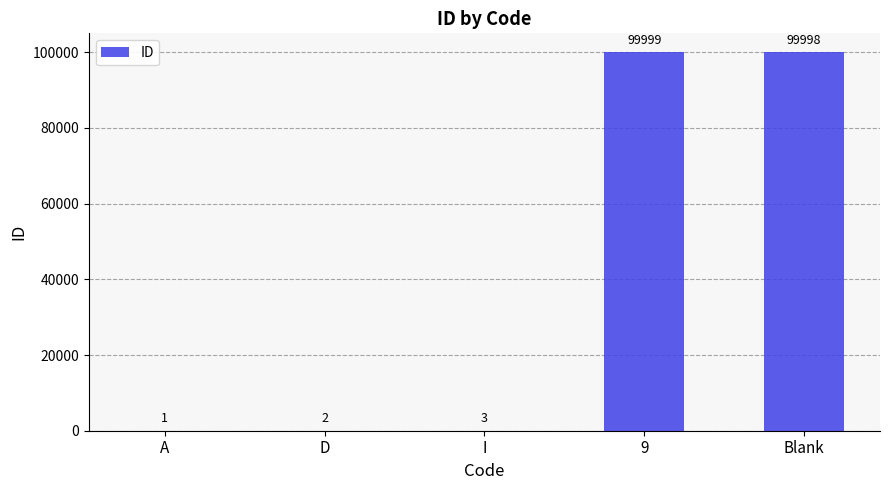

The value at 9 is 46648. True or false?

False